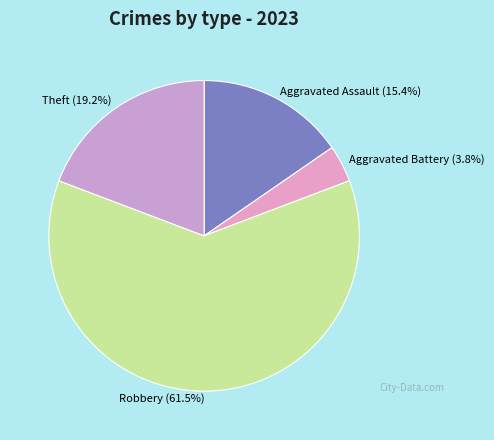

Rank the categories by value from lowest to highest.

Aggravated Battery, Aggravated Assault, Theft, Robbery